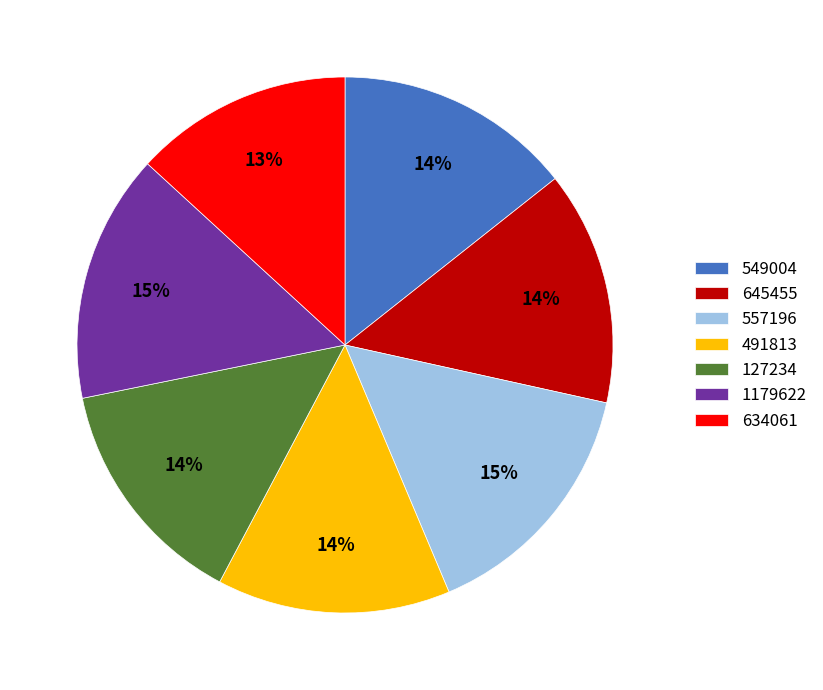

What is the smallest slice in the pie chart?

634061